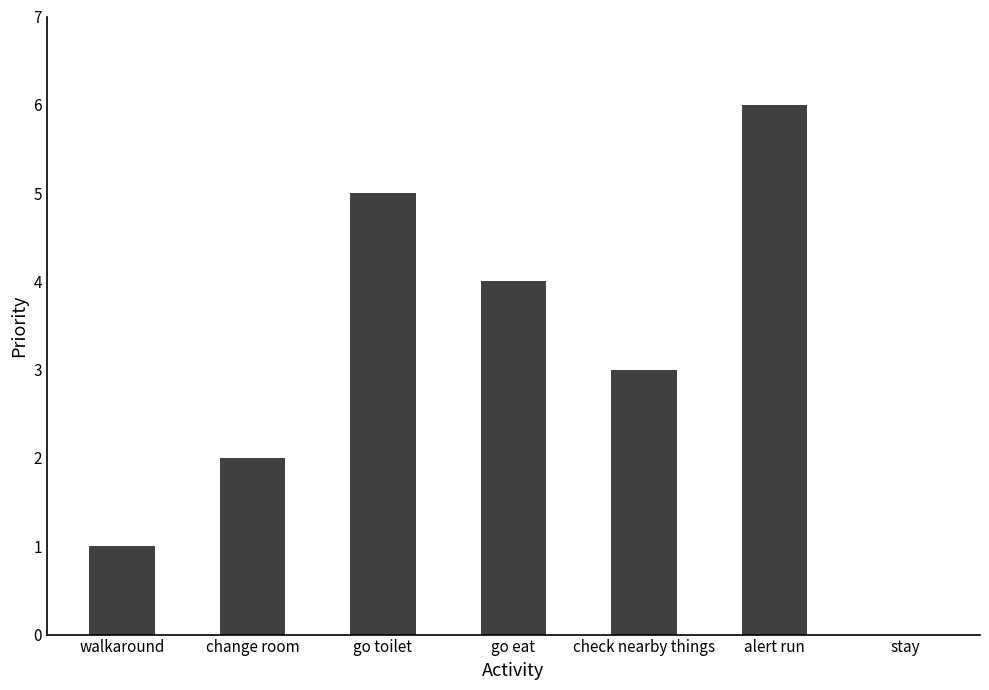

Which has a higher value, go eat or stay?

go eat